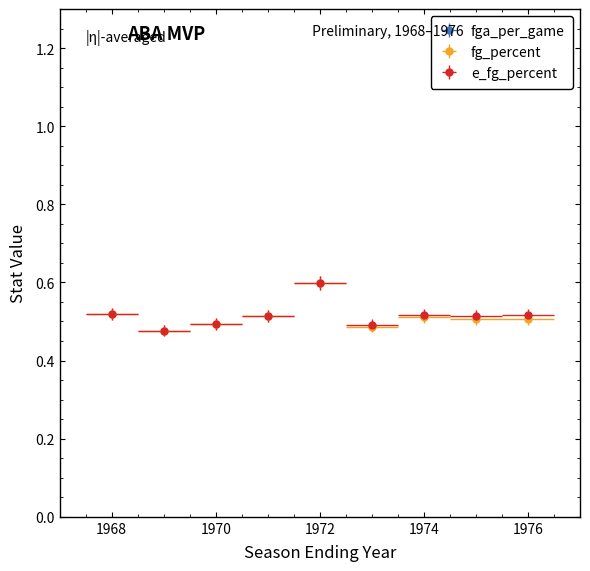

True or false: fg_percent has more than 1 interior local peaks.

True